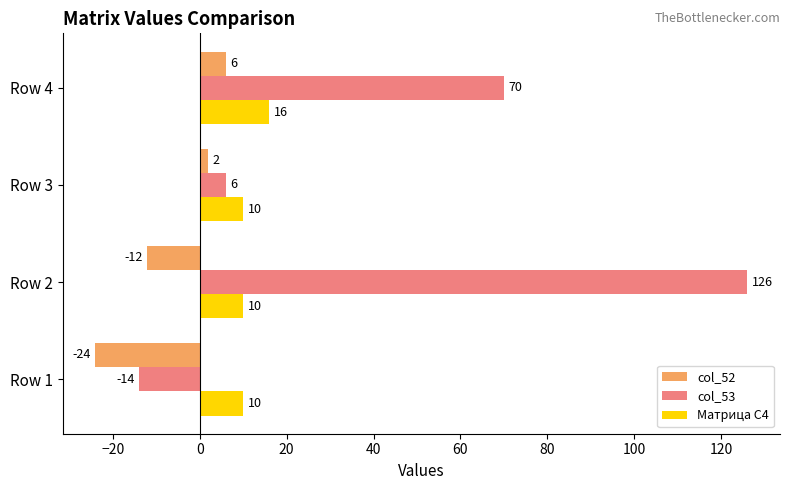

What is the total value across all series at Row 4?

92